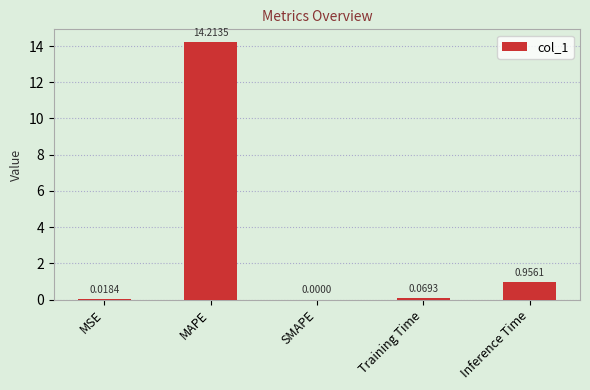

What is the change in value from MSE to Training Time?

+0.1